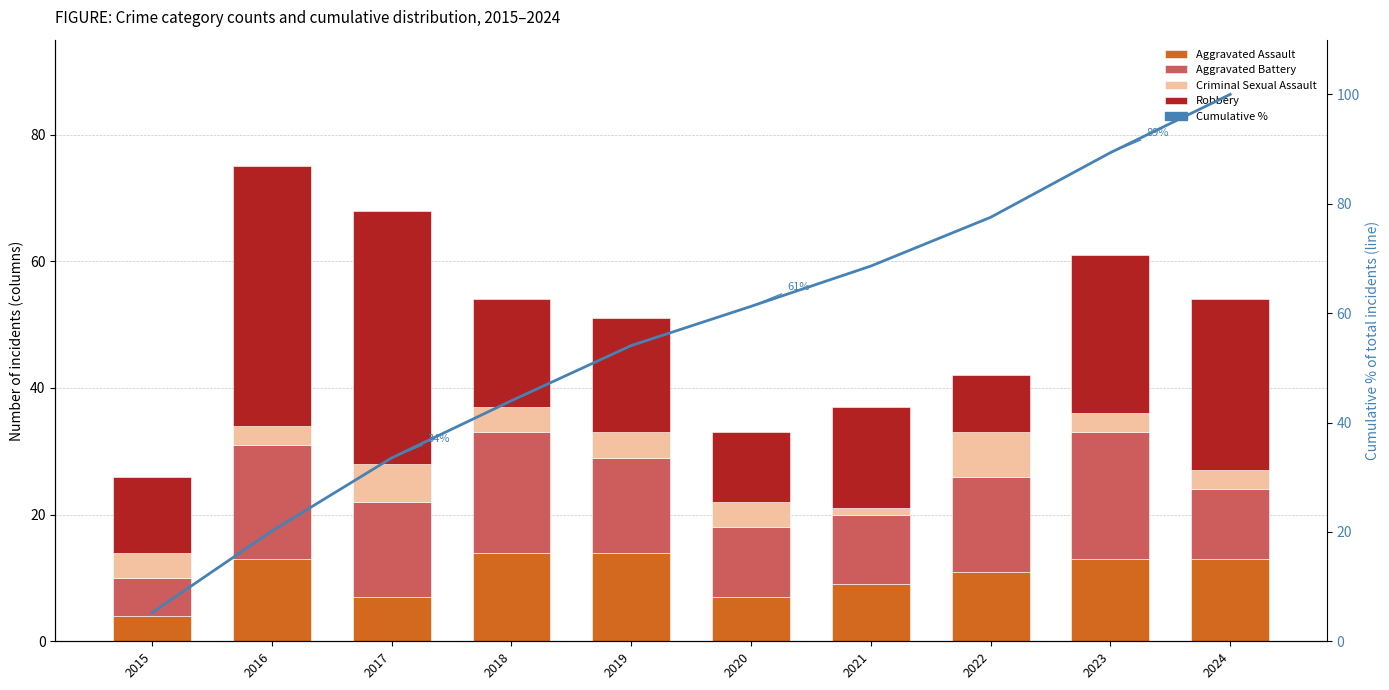

Which has a higher value, 2019 or 2024?

2019